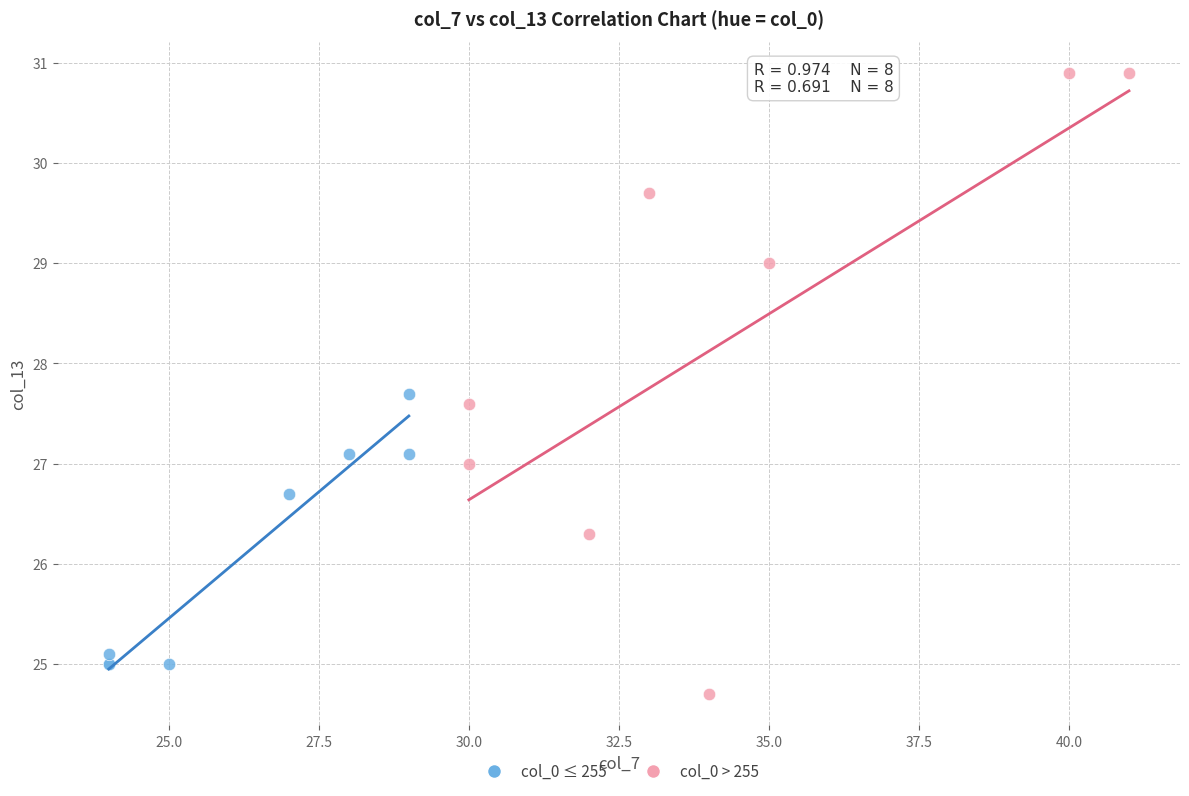

Which series contains the lowest Y value?

col_0 > 255